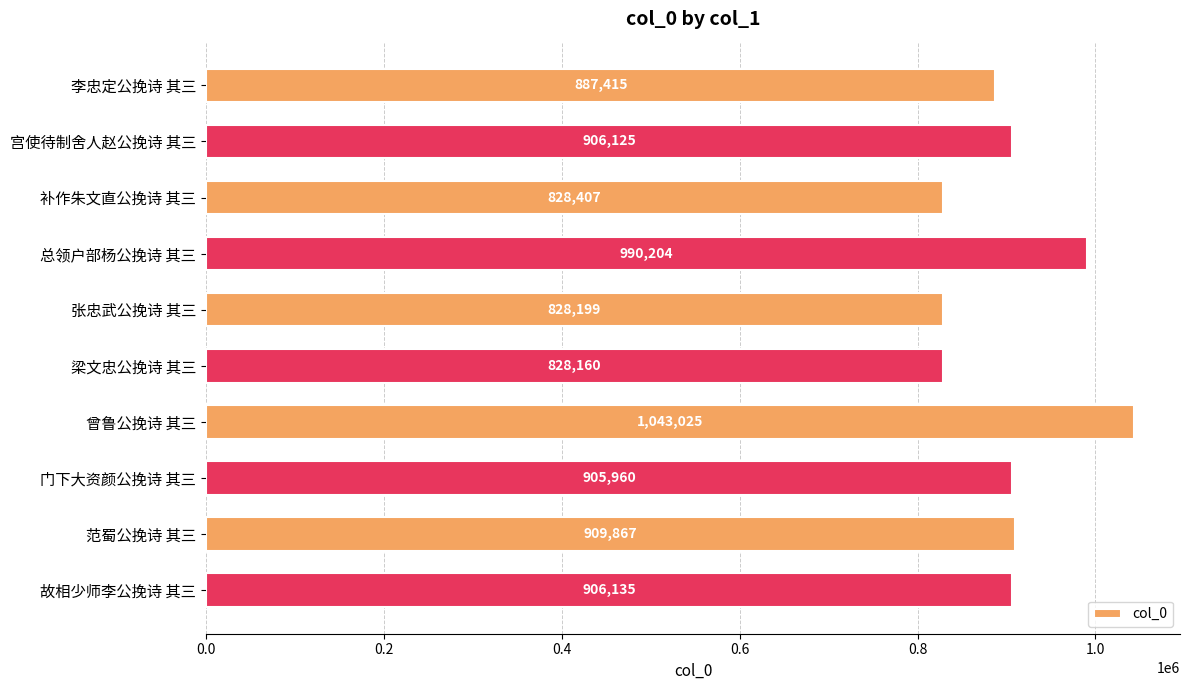

At which label is the value closest to 935592?

范蜀公挽诗 其三